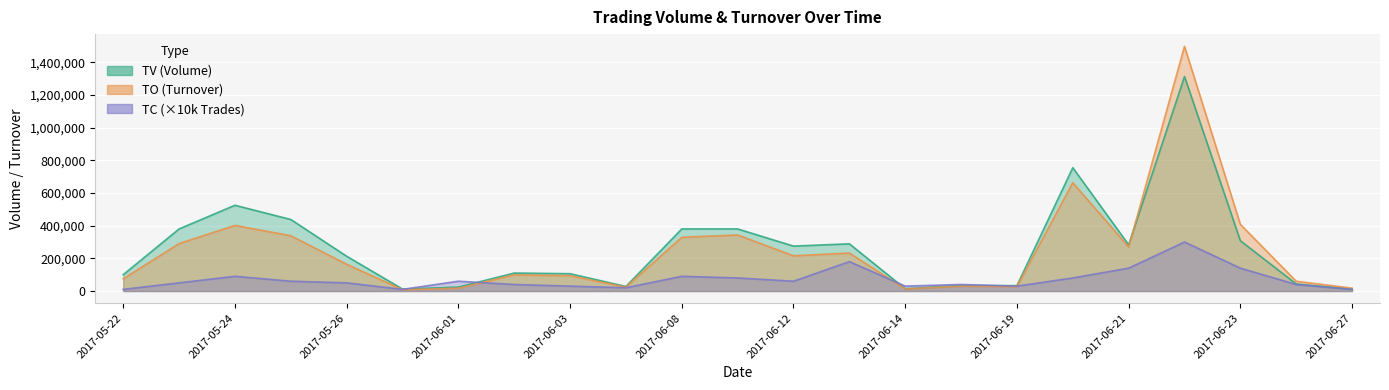

What is the sum of the TV values at 2017-05-24 and 2017-05-26?

738000